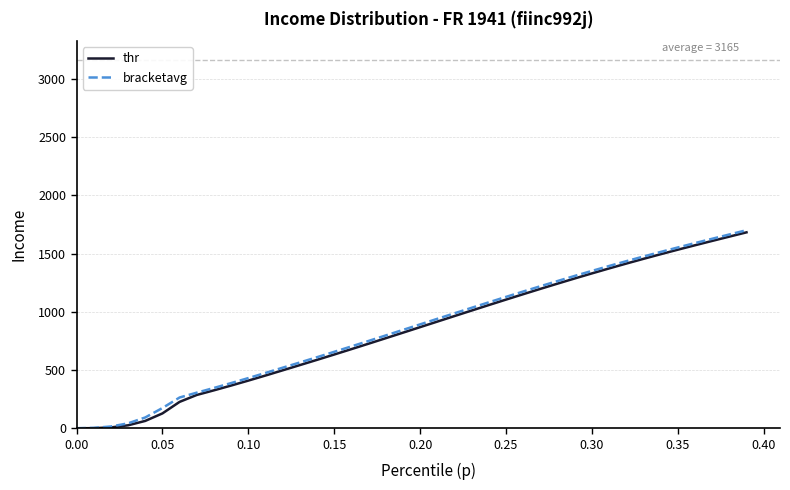

What is the maximum value shown in the chart?

1700.7